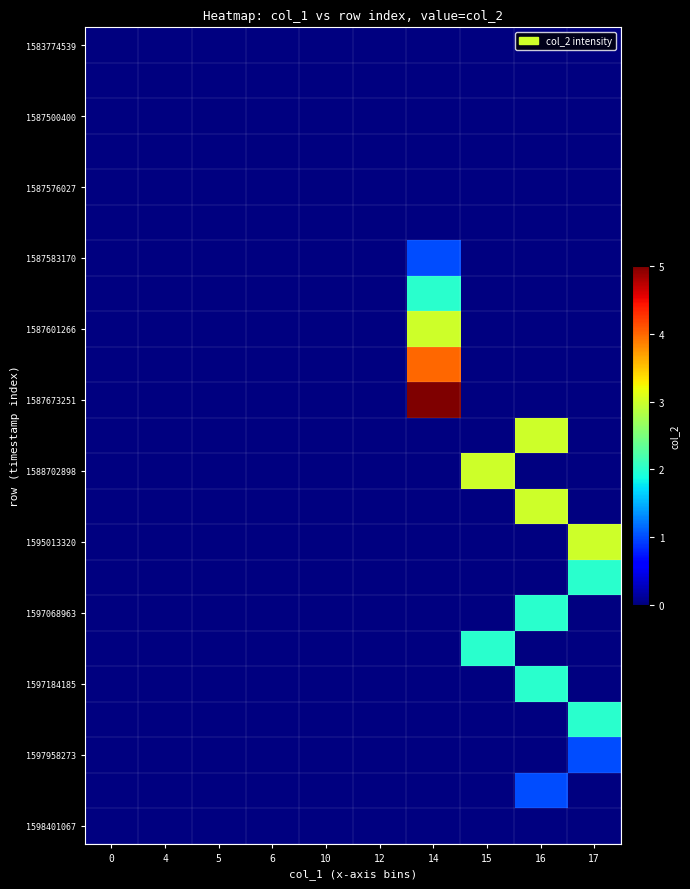

Which has a higher value, 15 or 16?

16